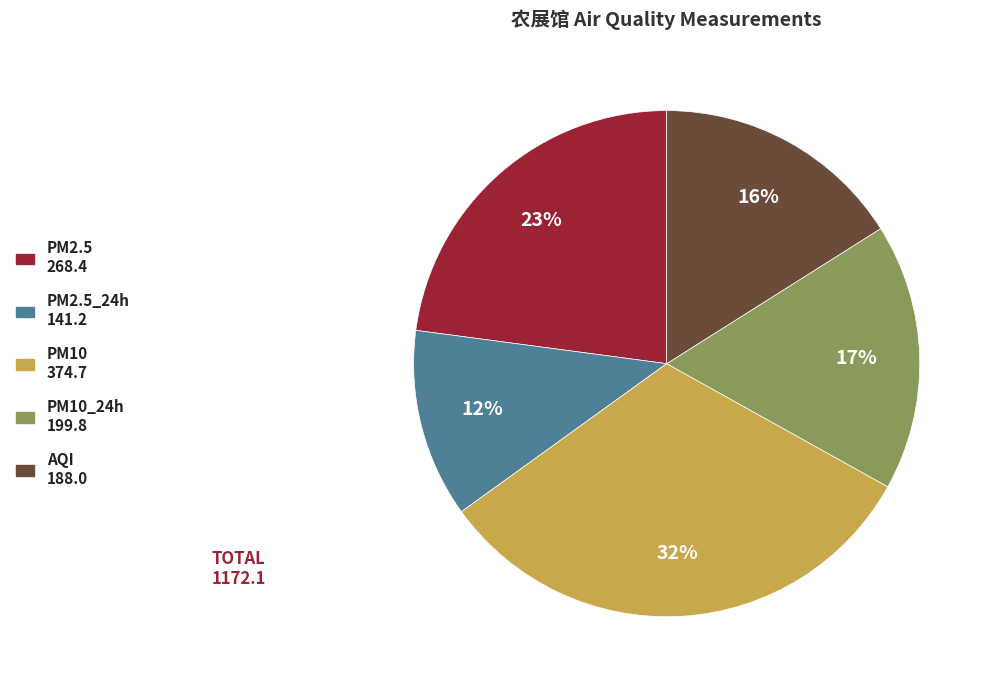

To the nearest percent, what is the difference between the largest and smallest slice percentages?

20%